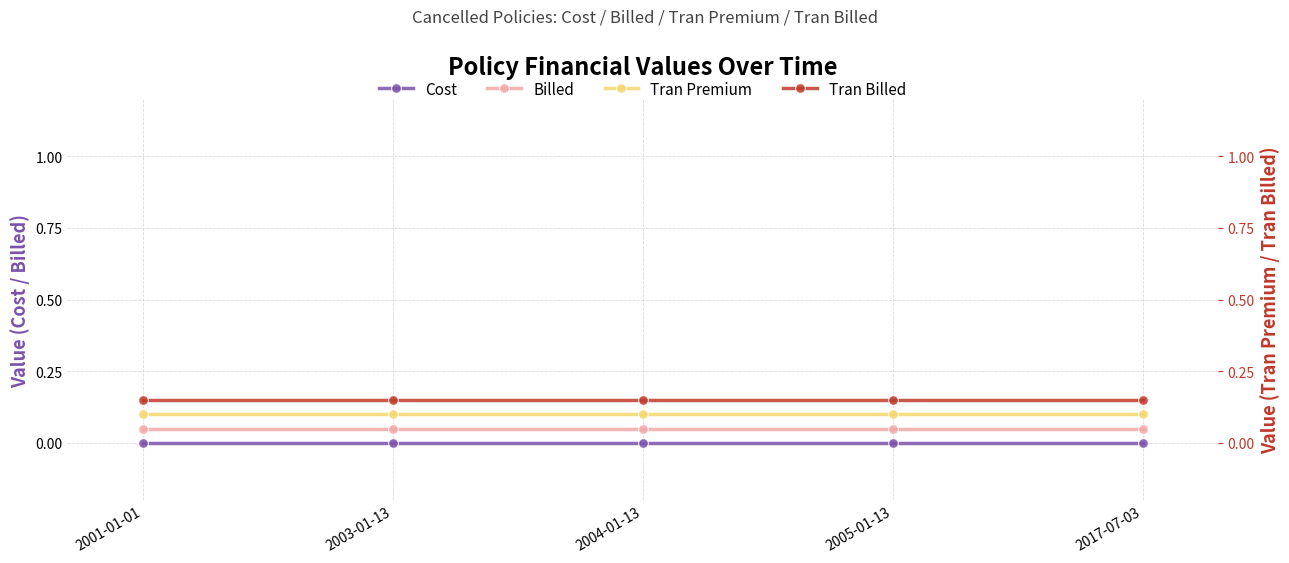

The Billed series shows 0.1 at 2004-01-13. True or false?

True